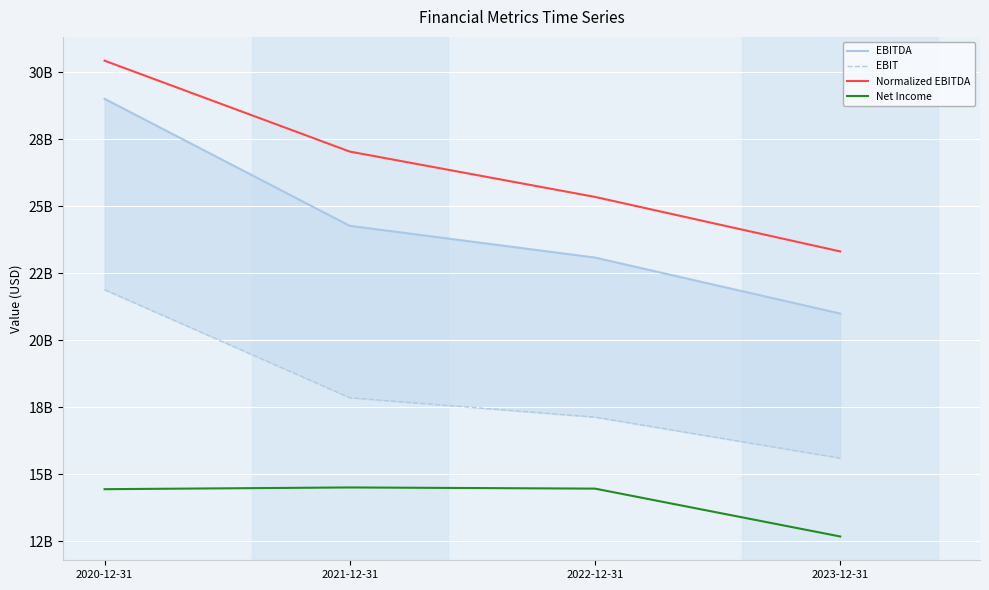

Which series has the largest total across all categories?

Normalized EBITDA